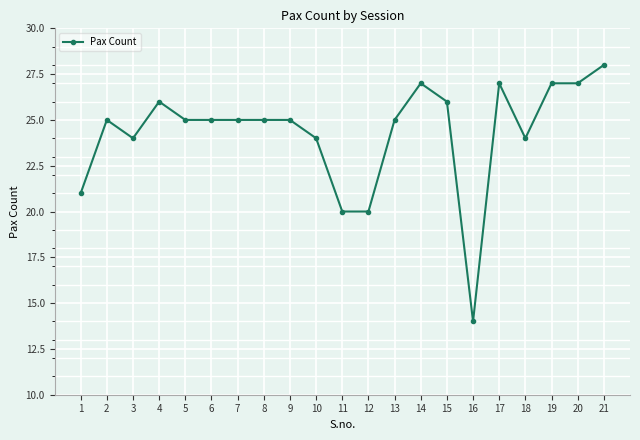

What is the smallest value displayed?

14